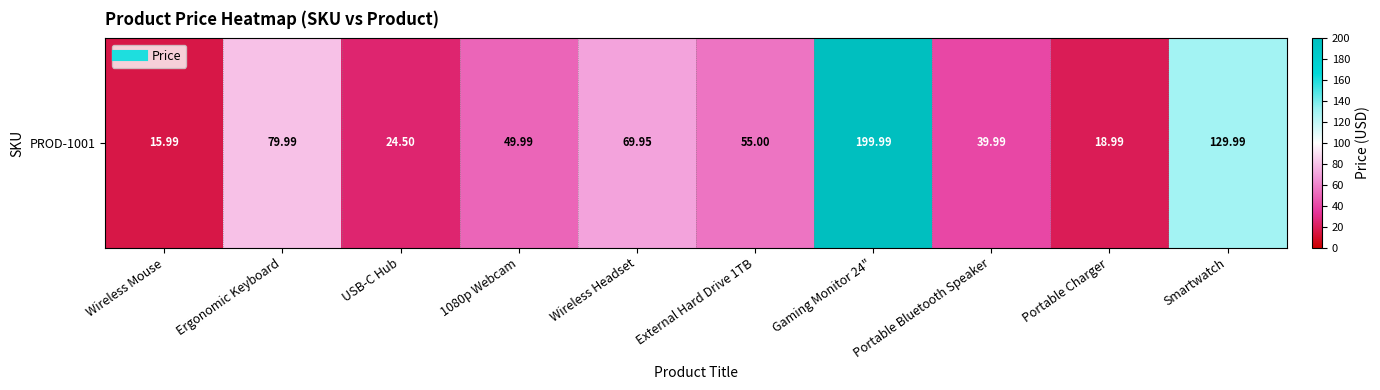

What is the difference between the values at Wireless Mouse and Portable Charger?

3.0